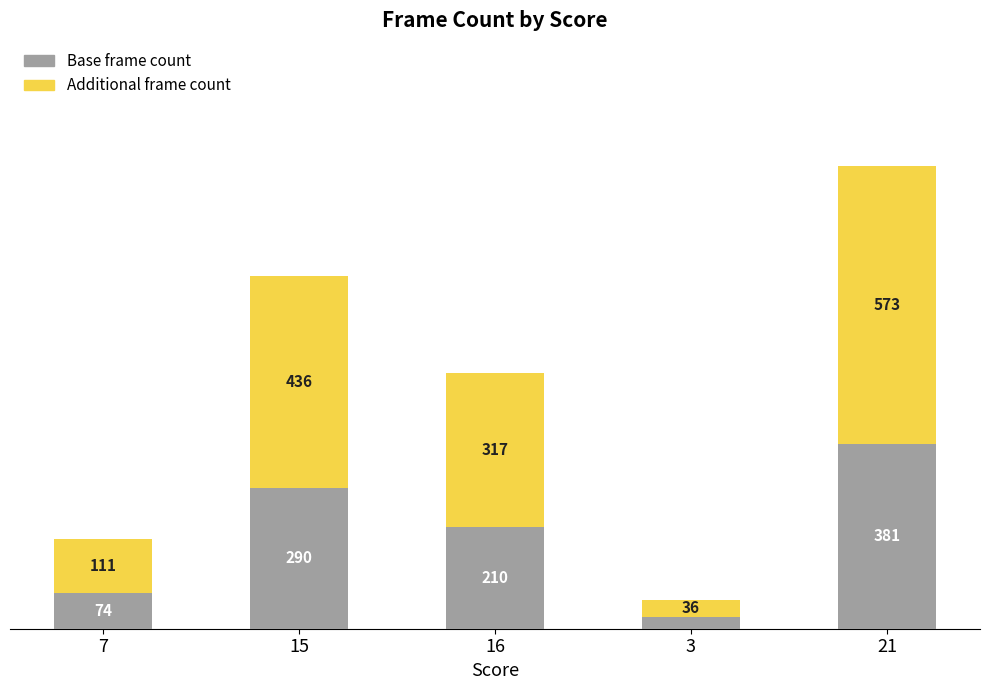

What is the label of the 2nd bar from the right?

3